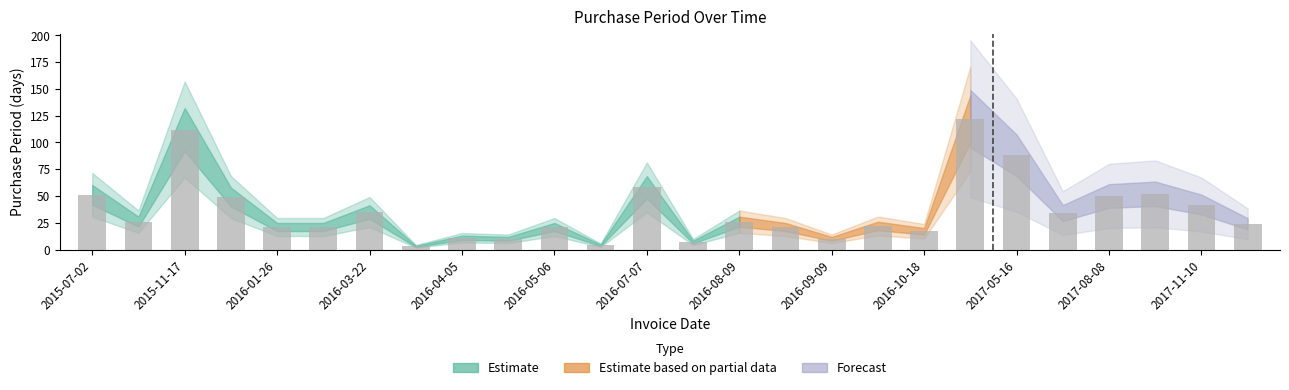

What is the sum of all values?

937